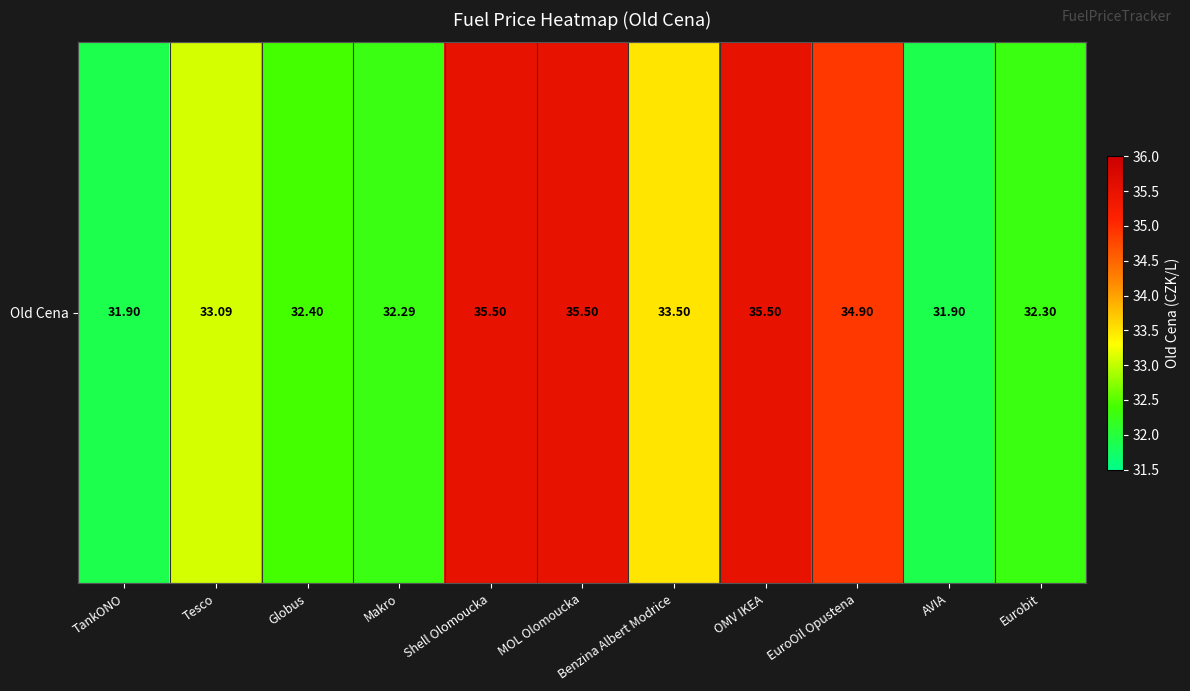

What is the ratio of the value at OMV IKEA to the value at AVIA?

1.1